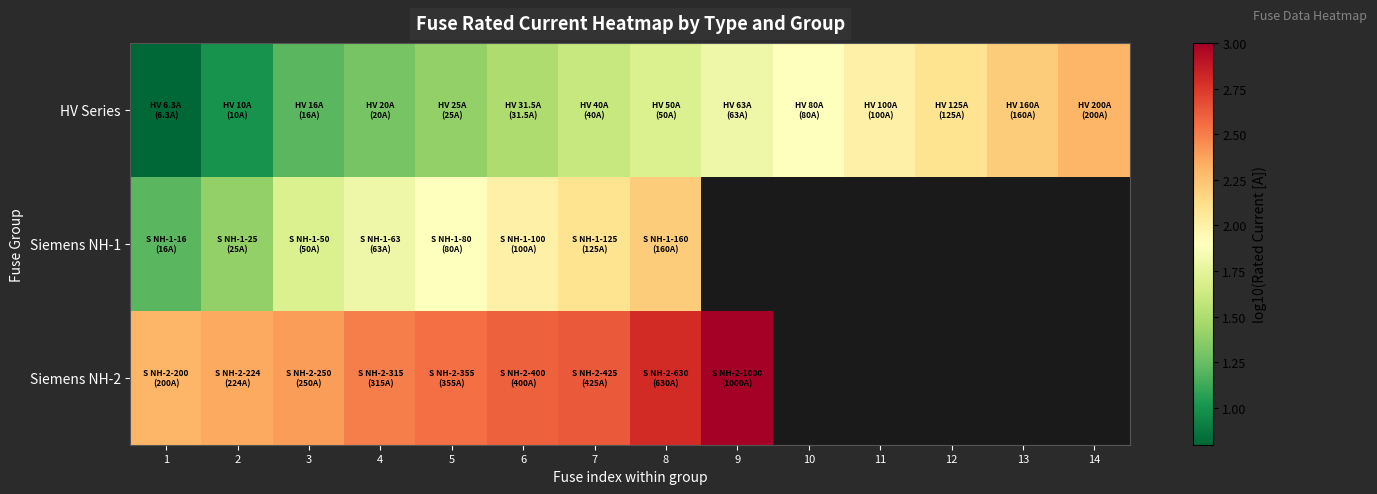

Which category has the highest value in the Siemens NH-2 series?

9